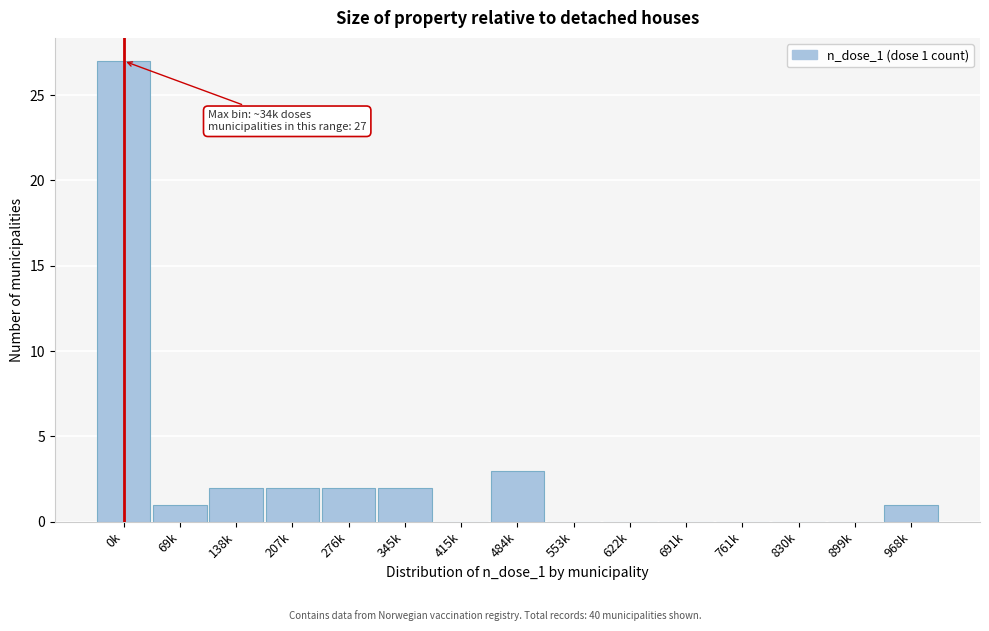

Reading left to right, extract all data points from this chart.

0k=27	69k=1	138k=2	207k=2	276k=2	345k=2	415k=0	484k=3	553k=0	622k=0	691k=0	761k=0	830k=0	899k=0	968k=1